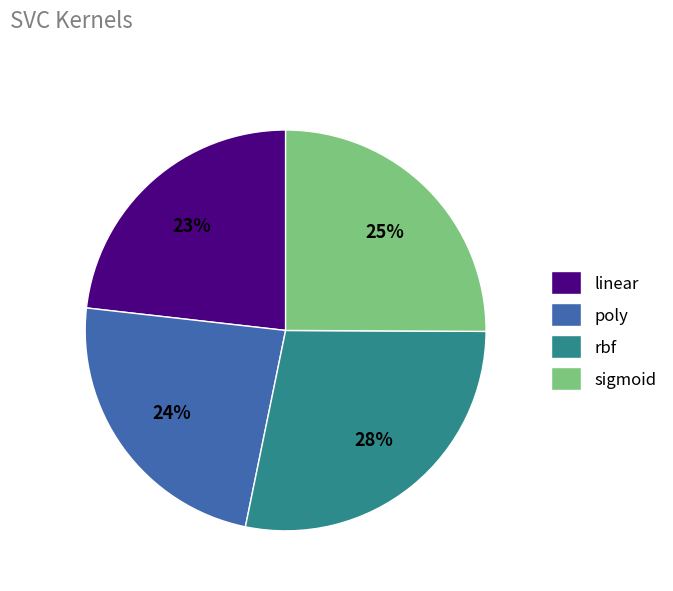

Is the sum of linear and poly greater than half?

No